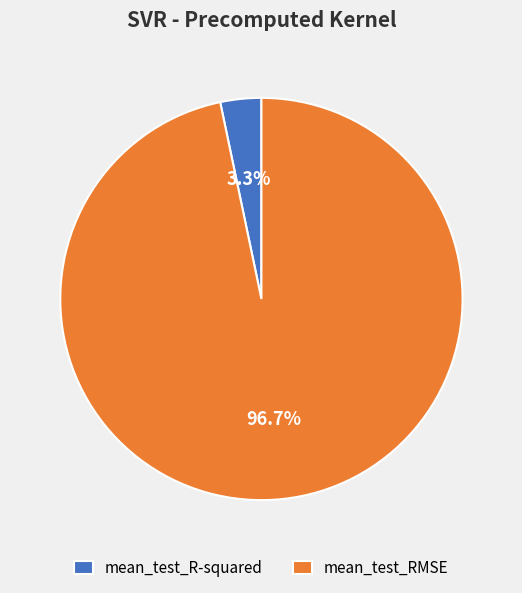

What portion of the pie excludes mean_test_RMSE?

3.3%